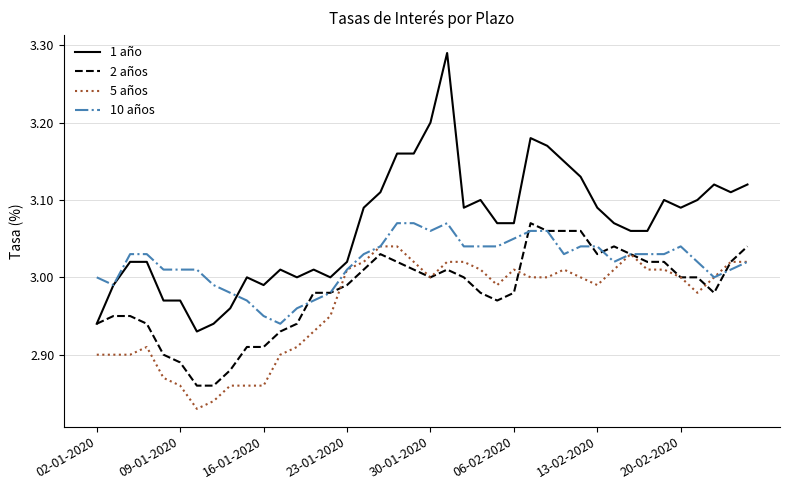

List the series in order of their overall mean, lowest first.

5 años, 2 años, 10 años, 1 año